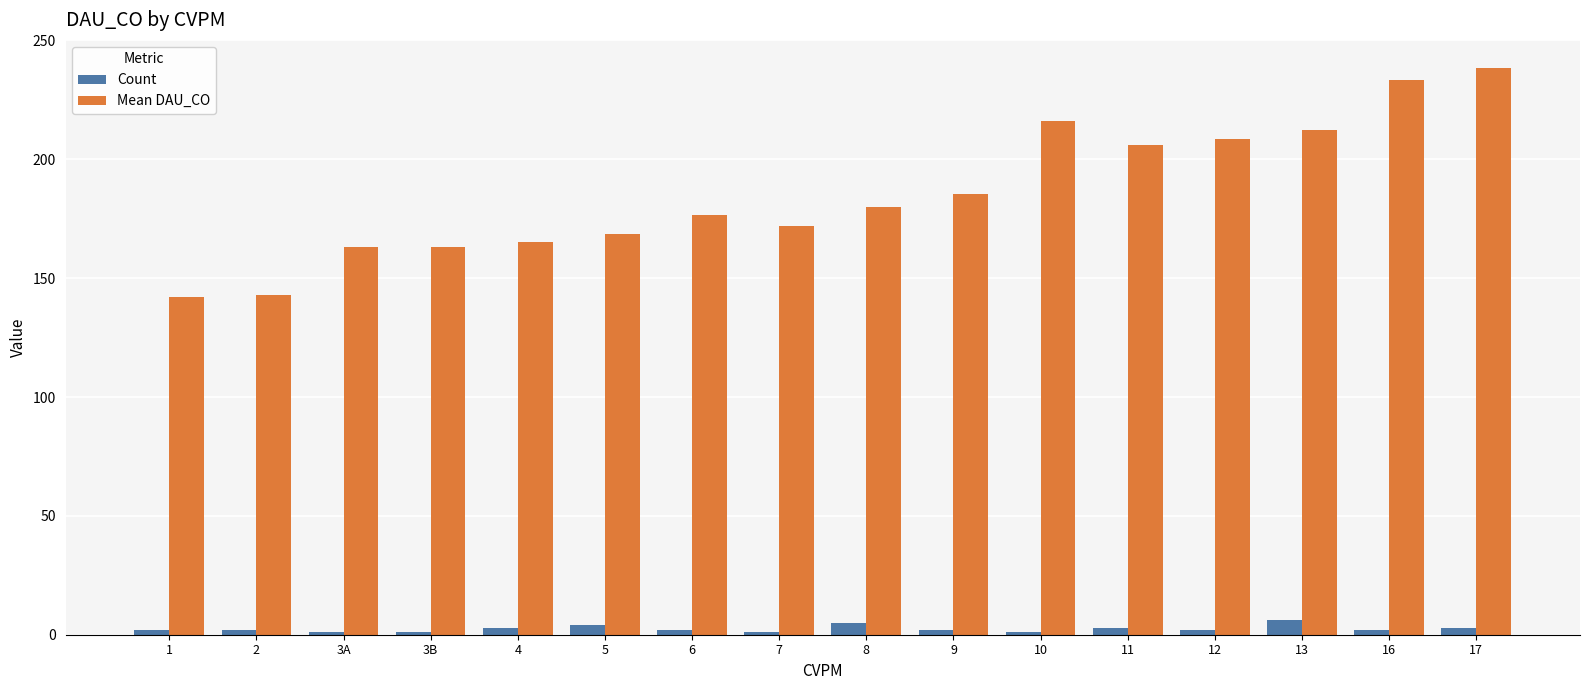

The value of Mean DAU_CO at 17 is 381.2. True or false?

False